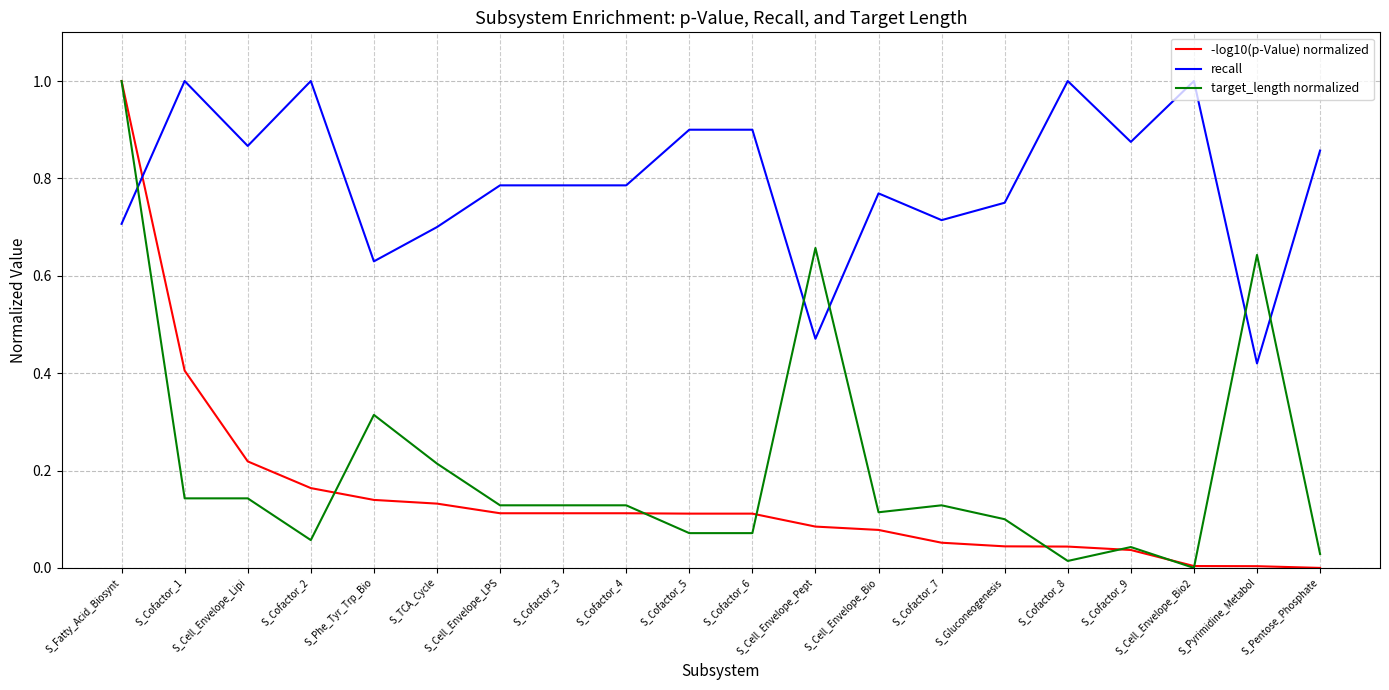

What are all the series names shown in the legend?

-log10(p-Value) normalized, recall, target_length normalized